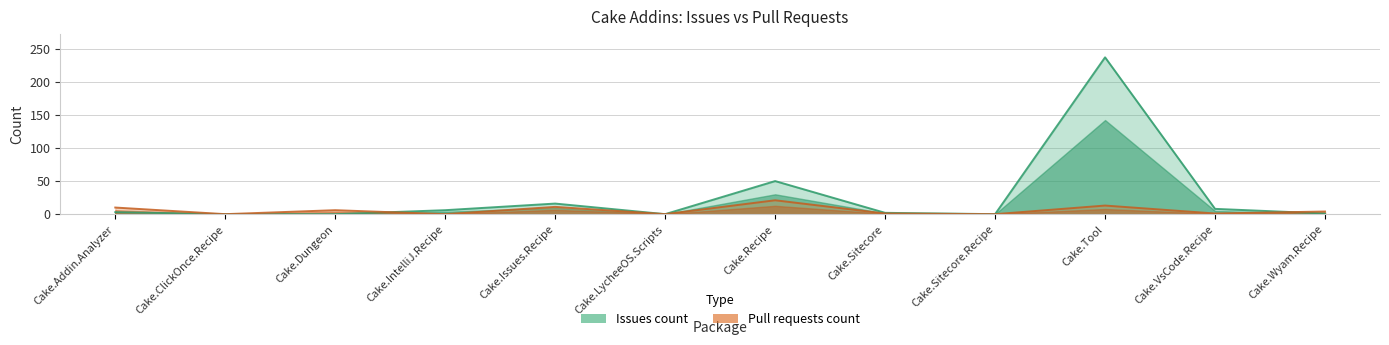

Is it true that issues equals 3 at Cake.Sitecore?

False